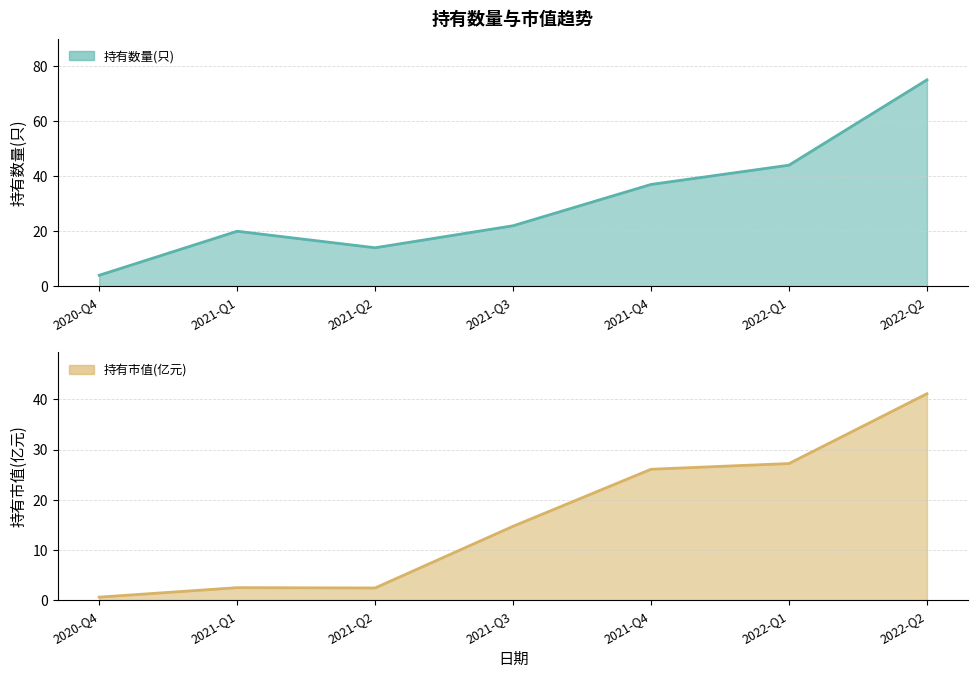

Reading right to left, transcribe all the data shown in this chart.

持有数量(只): 2022-Q2=75.0	2022-Q1=44.0	2021-Q4=37.0	2021-Q3=22.0	2021-Q2=14.0	2021-Q1=20.0	2020-Q4=4.0
持有市值(亿元): 2022-Q2=41.1	2022-Q1=27.2	2021-Q4=26.1	2021-Q3=14.7	2021-Q2=2.4	2021-Q1=2.5	2020-Q4=0.6